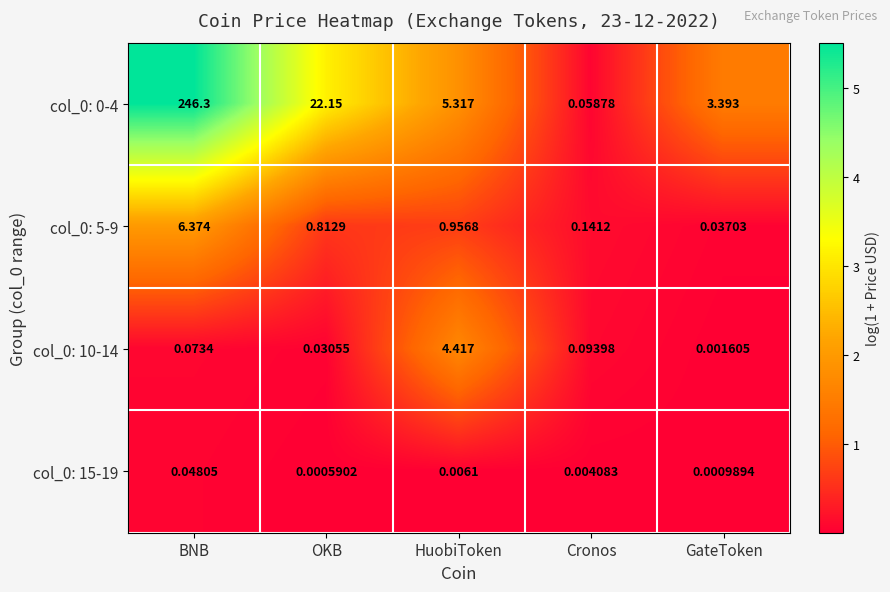

What is the spread (max minus min) of values at GateToken?

3.4